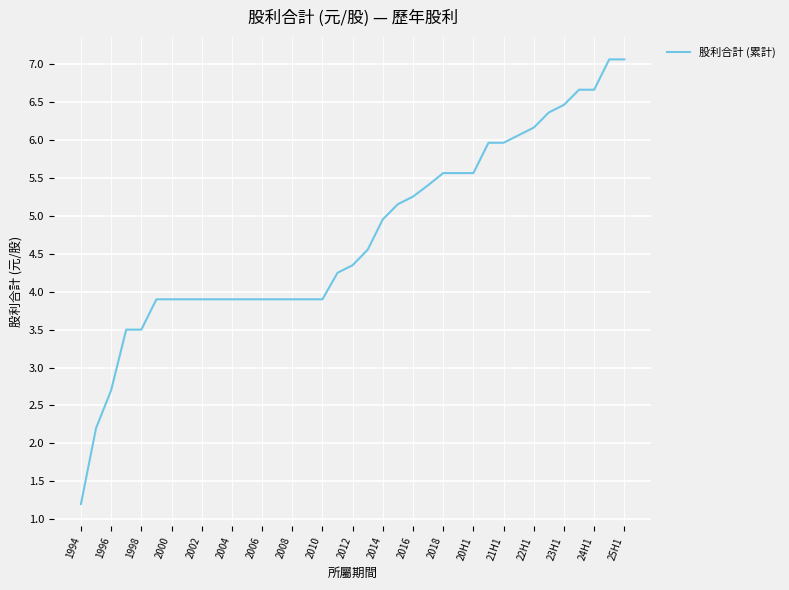

What is the maximum value shown in the chart?

7.1